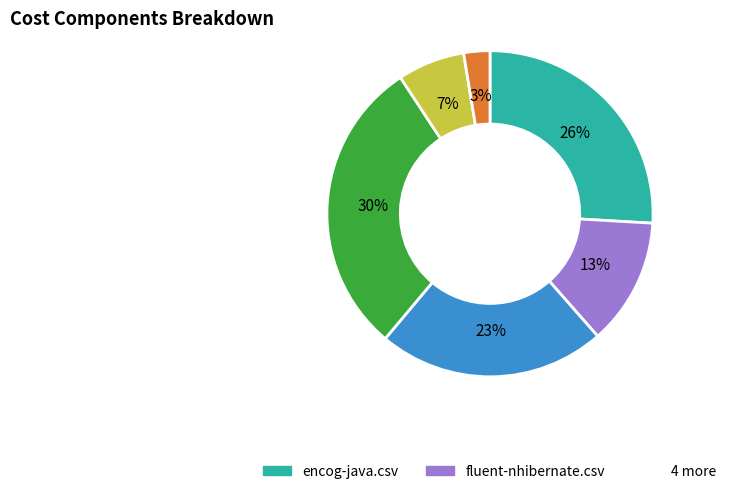

To the nearest percent, what is the average slice percentage?

17%